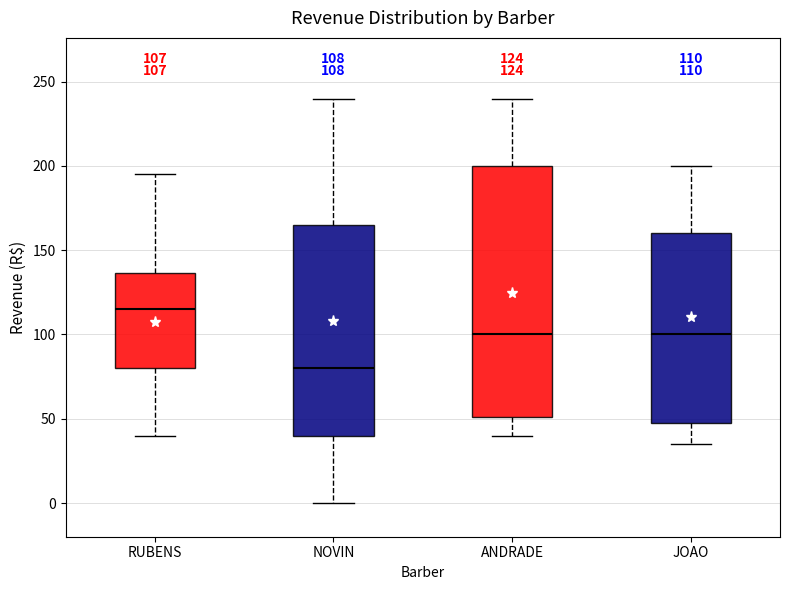

Comparing the boxes themselves (not the whiskers), which one is the tallest?

ANDRADE